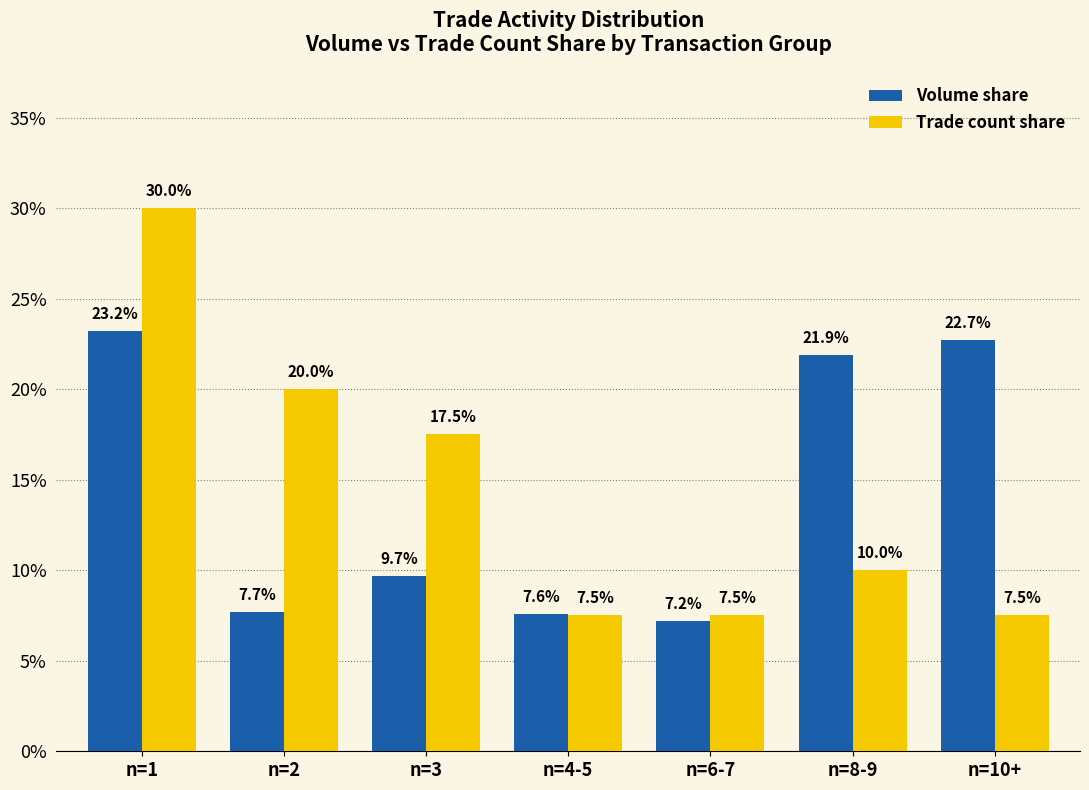

How many bars are there in total?

14